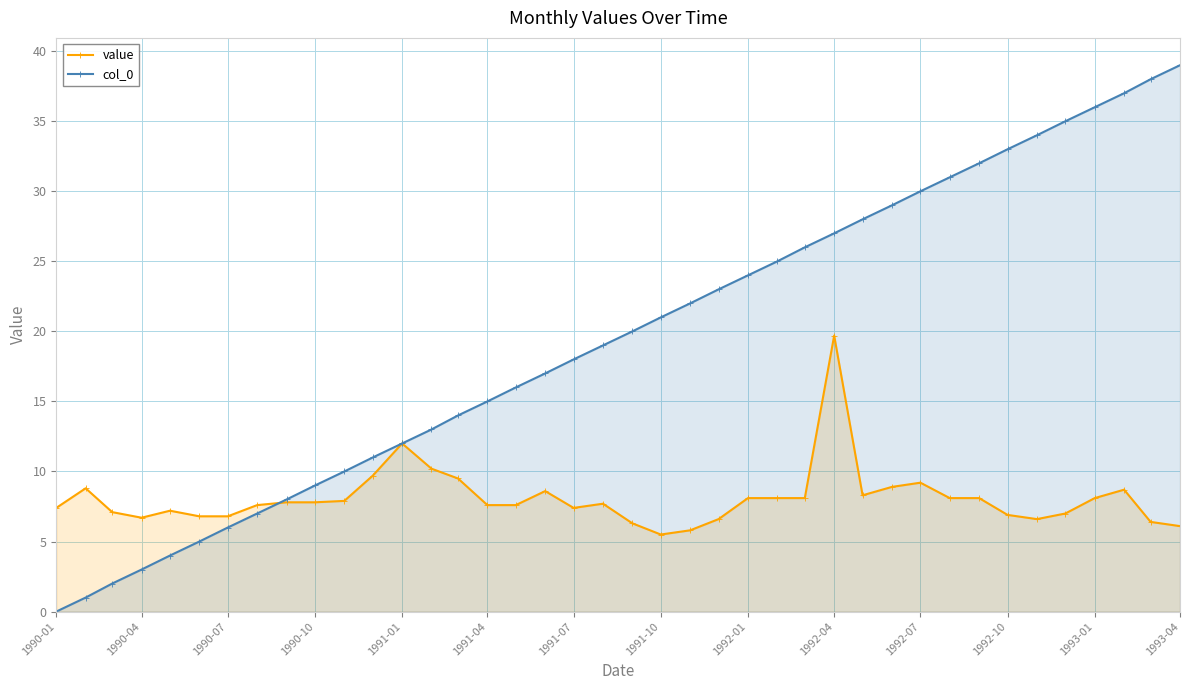

What is the spread (max minus min) of values at 1991-10?

15.5